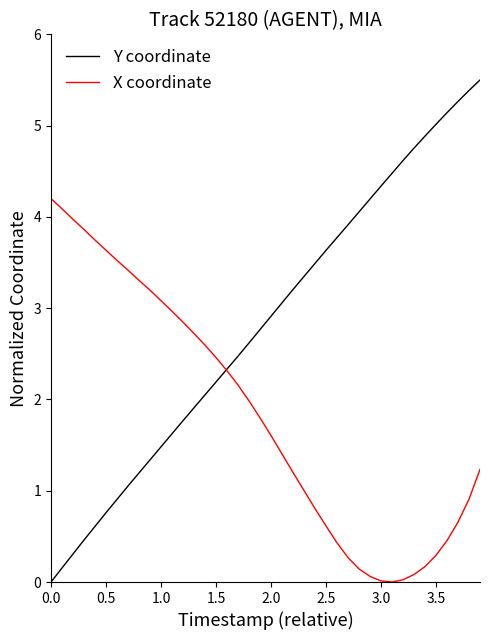

True or false: Y coordinate has more than 2 points higher than both neighbors.

False